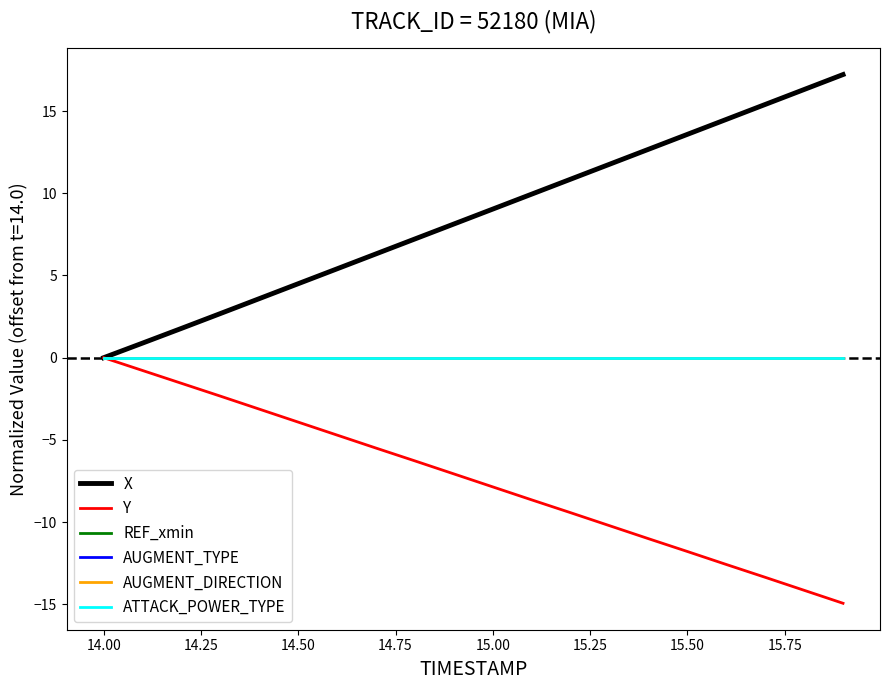

True or false: AUGMENT_DIRECTION and X intersect in this chart.

False